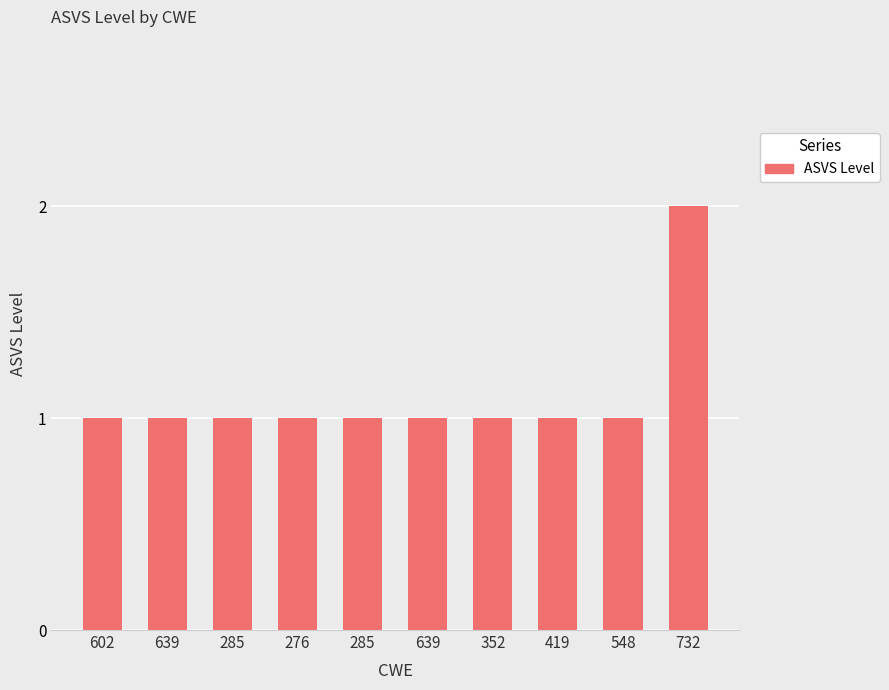

How many series are shown in this chart?

1